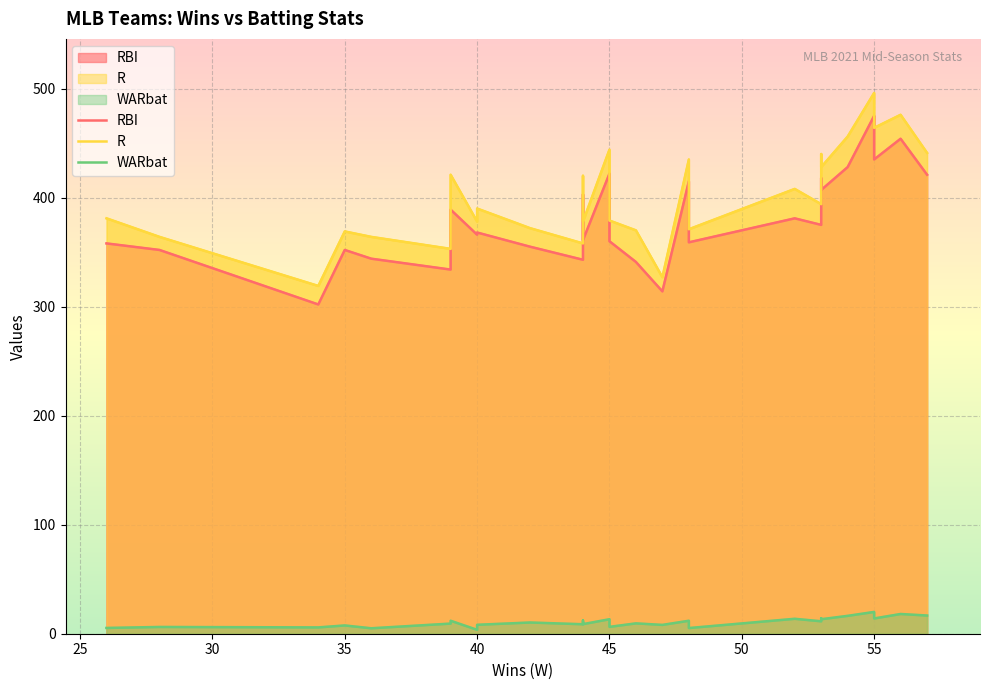

At which category is the sum across all series the highest?

55